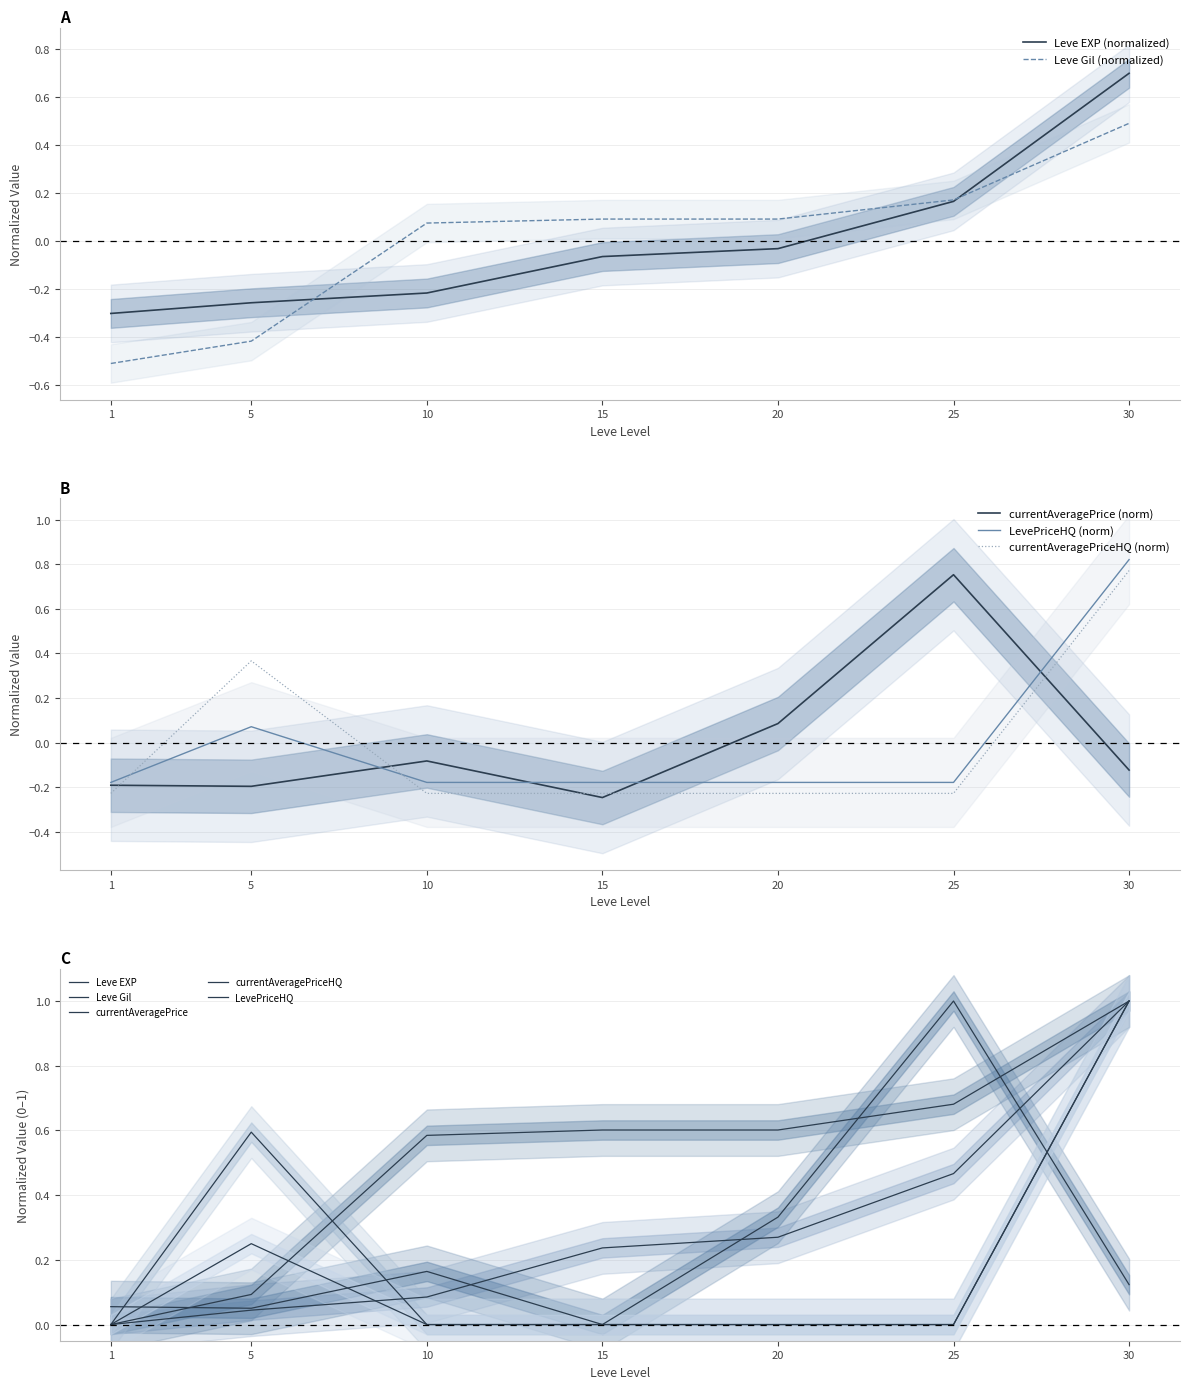

Is the value of currentAveragePriceHQ at 1 greater than the value of Leve EXP at 30?

No